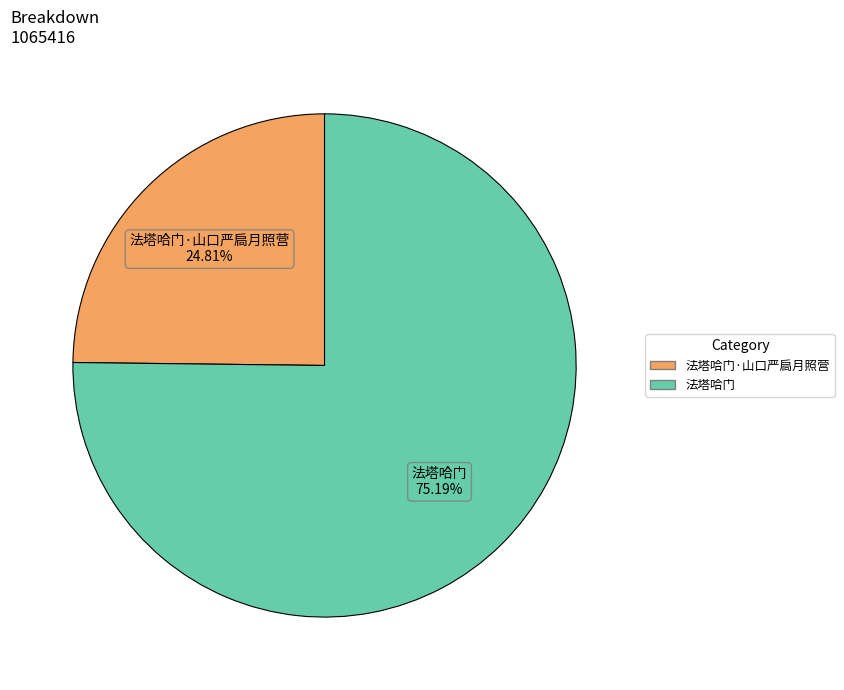

To the nearest percent, what is the difference between the largest and smallest slice percentages?

50%